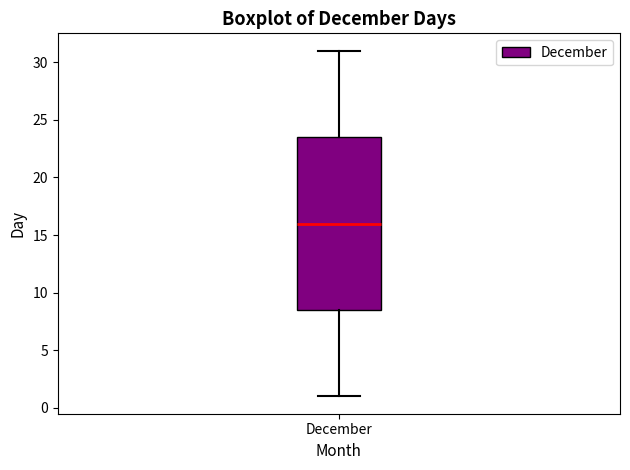

Where is the upper edge of the box for December on the y-axis? The values are not printed on the chart, so give them approximately, as read against the axis.

23.5